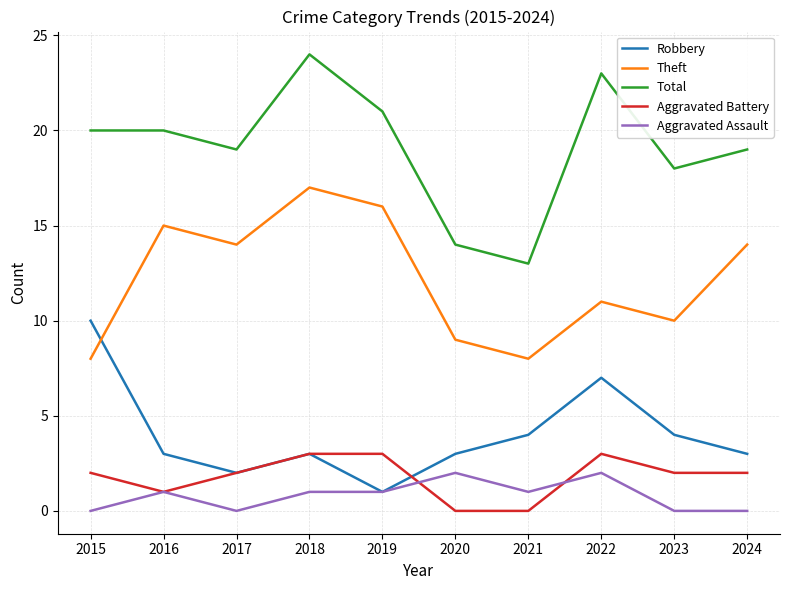

What are all the series names shown in the legend?

Robbery, Theft, Total, Aggravated Battery, Aggravated Assault